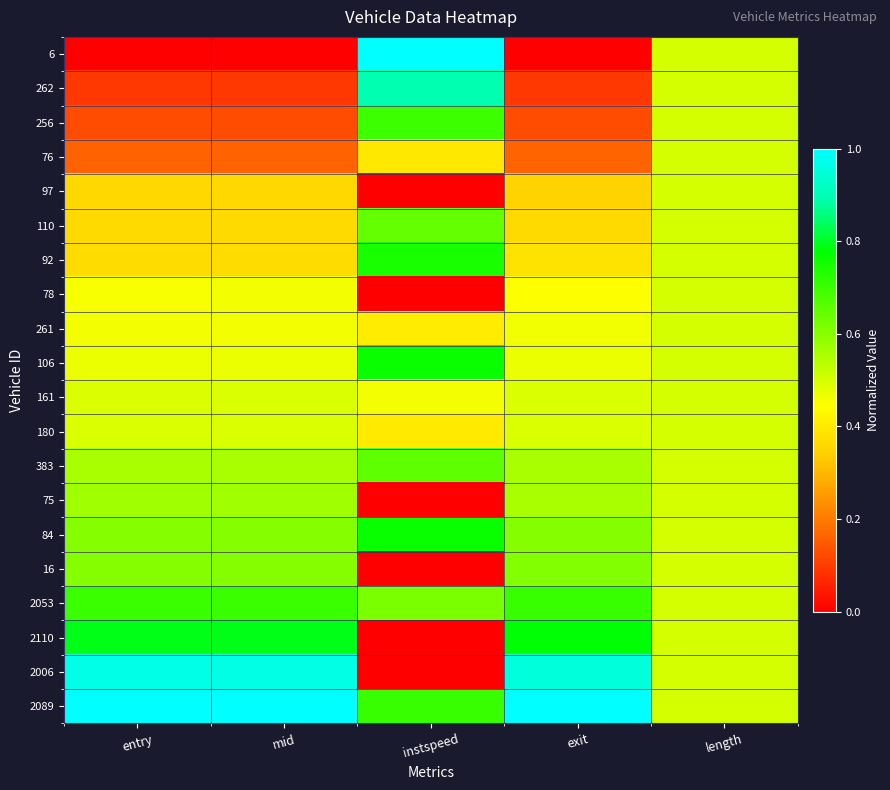

At how many categories does at least one series exceed 0?

5